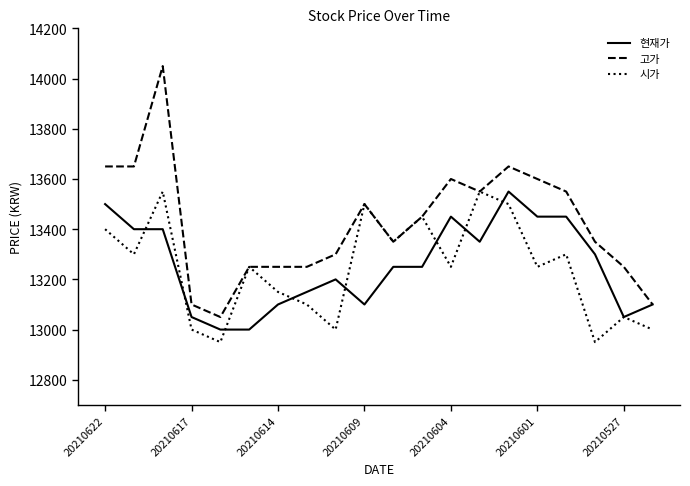

What is the highest value of the 현재가 series?

13550